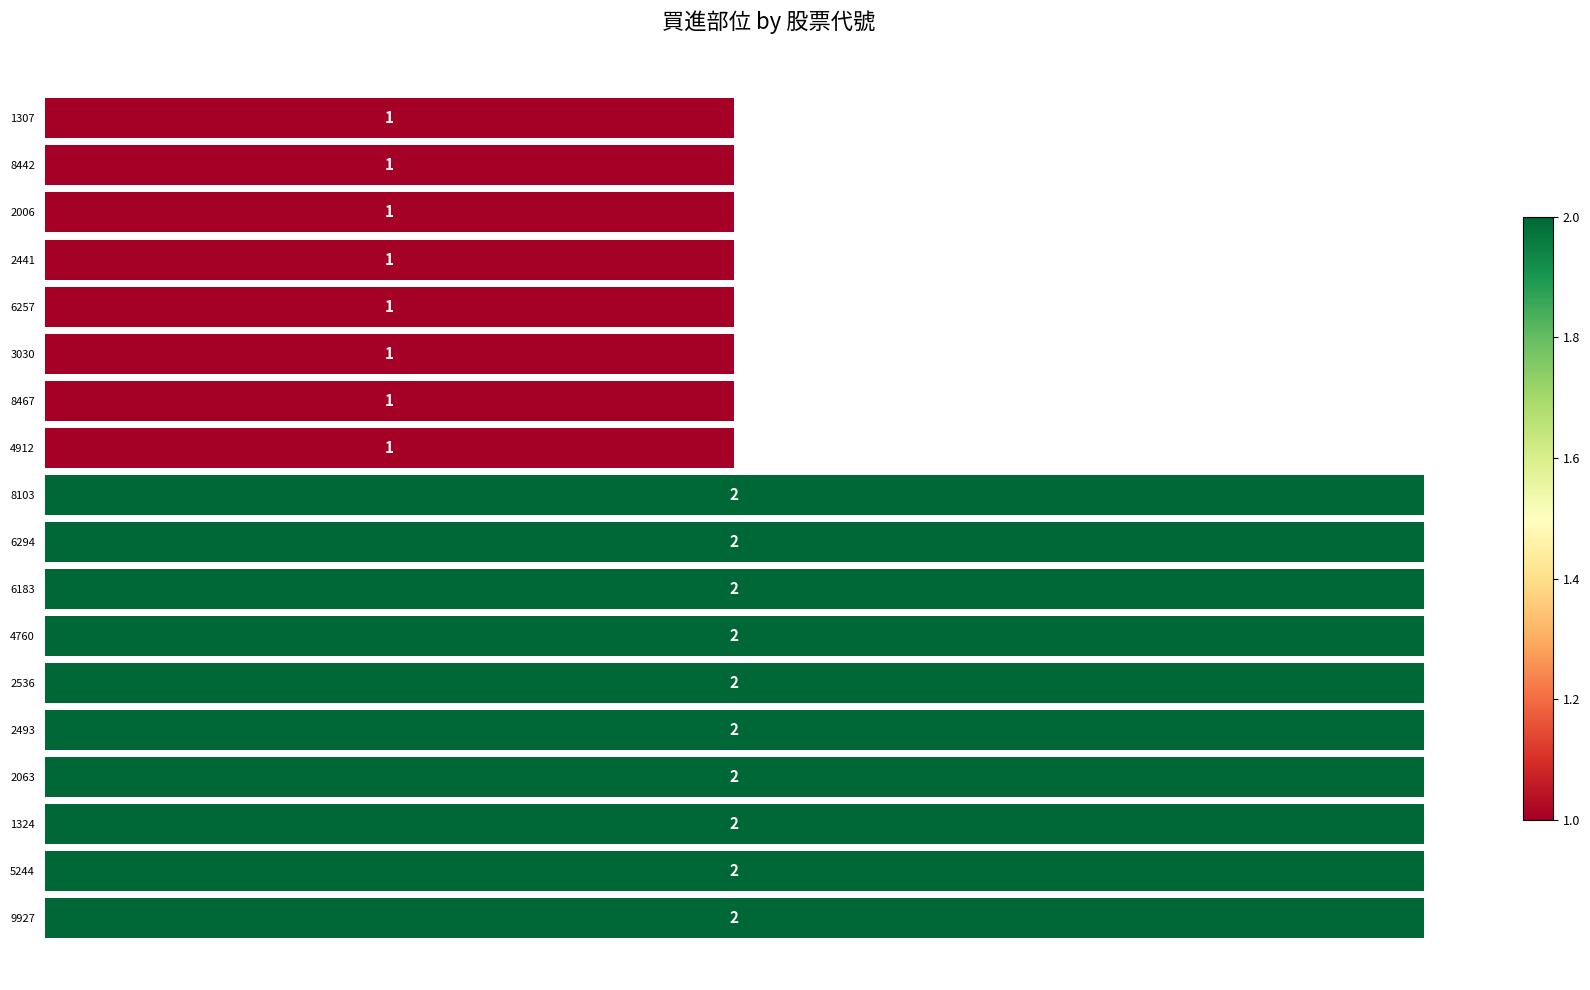

What is the label of the 2nd bar from the bottom?

5244